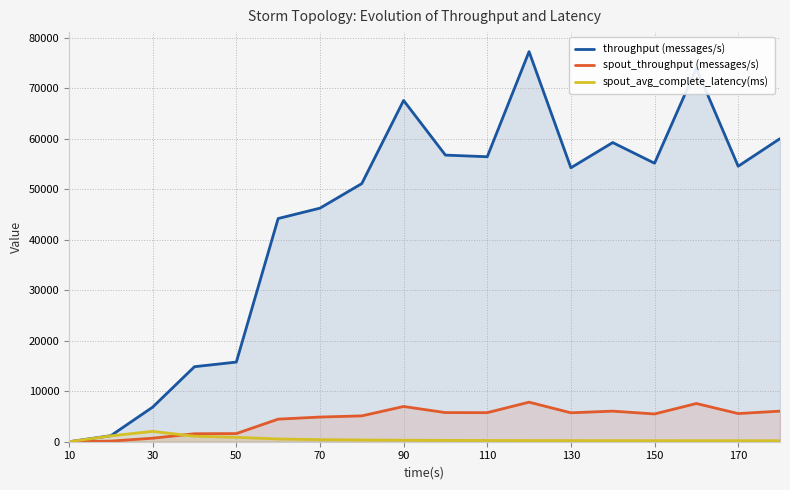

Which series has the widest spread of values?

throughput (messages/s)